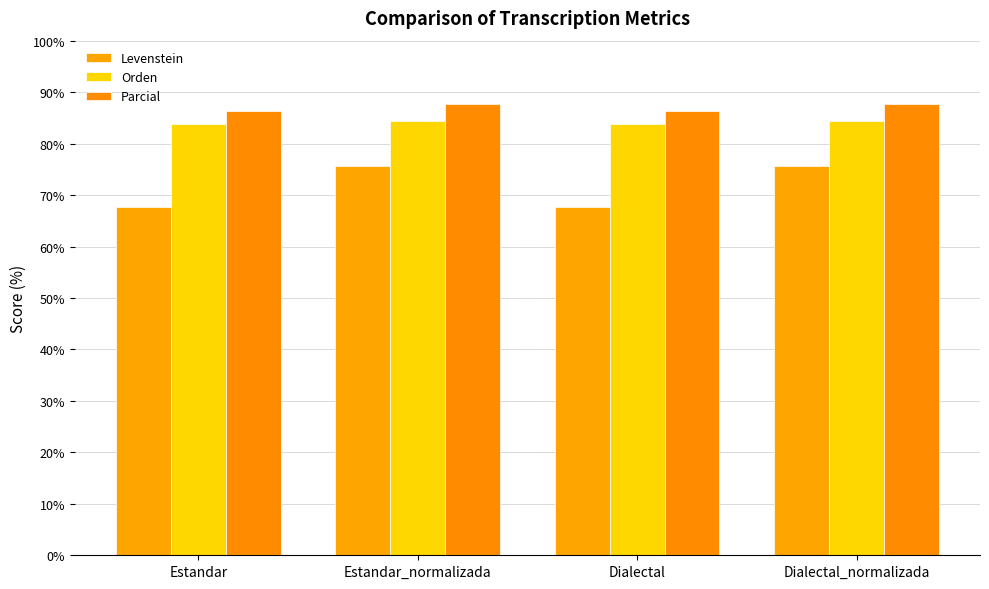

At which label does Levenstein reach its minimum?

Estandar